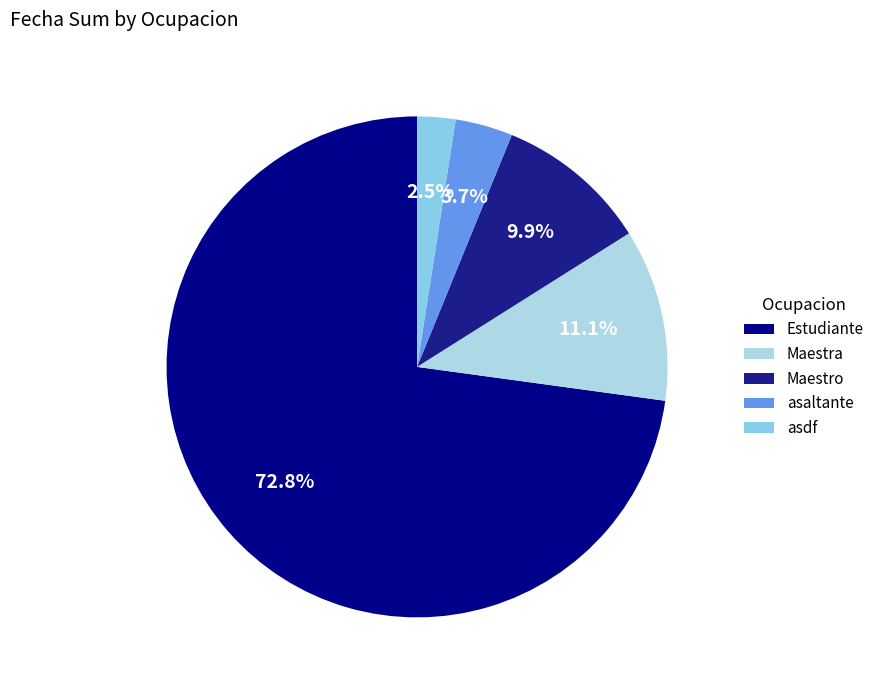

Rank the categories by value from highest to lowest.

Estudiante, Maestra, Maestro, asaltante, asdf